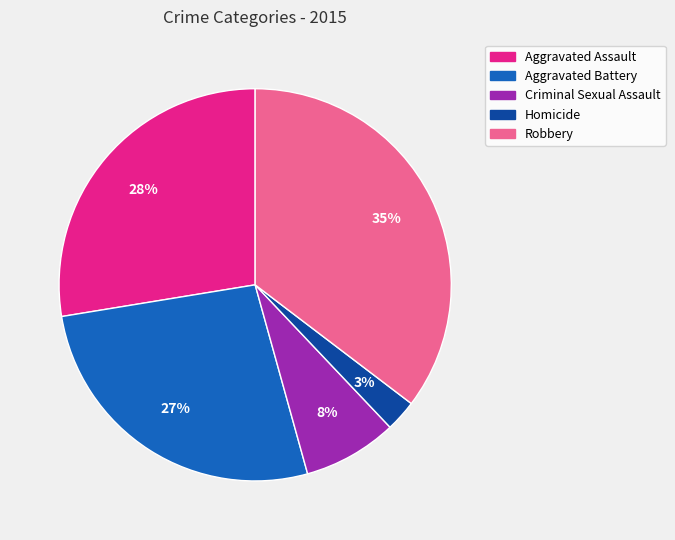

Approximately how many times larger is the value at Aggravated Battery compared to Criminal Sexual Assault?

3.4